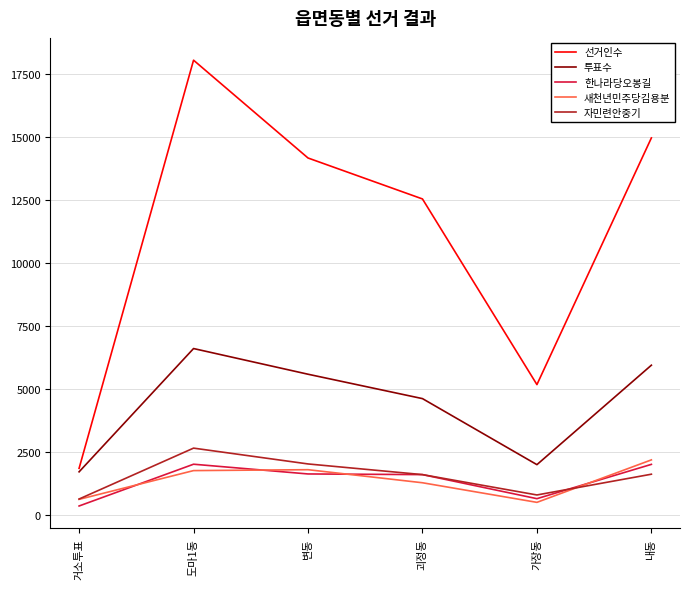

True or false: 투표수 and 자민련안중기 intersect in this chart.

False